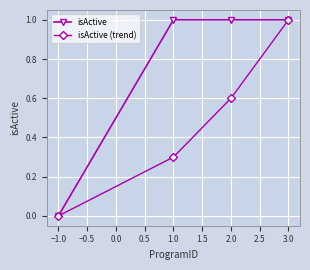

Rank the series by their average value, from highest to lowest.

isActive, isActive (trend)